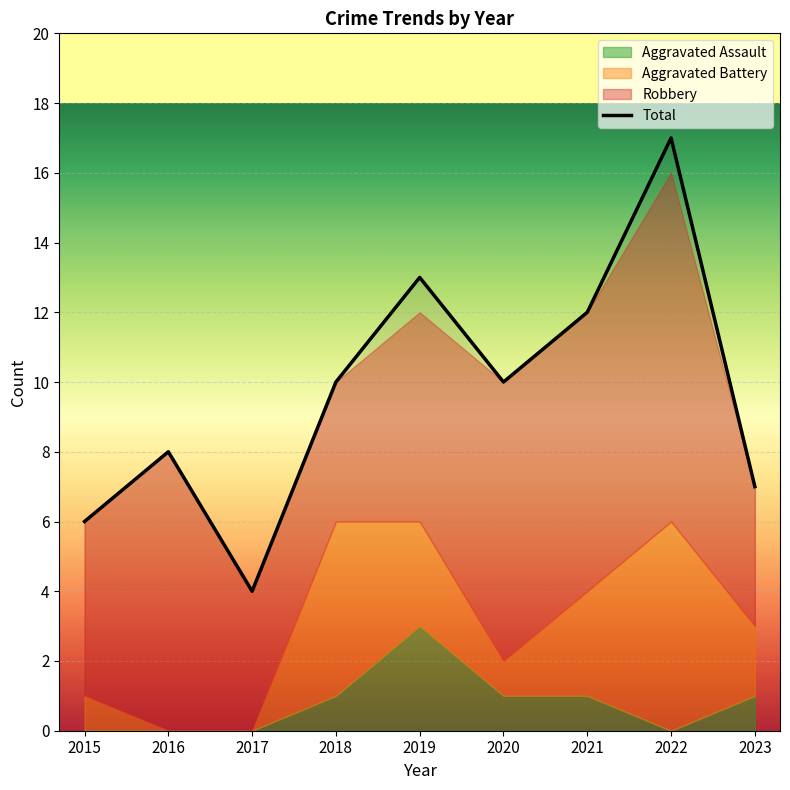

Rank the categories by value from lowest to highest.

2017, 2015, 2023, 2016, 2018, 2020, 2021, 2019, 2022